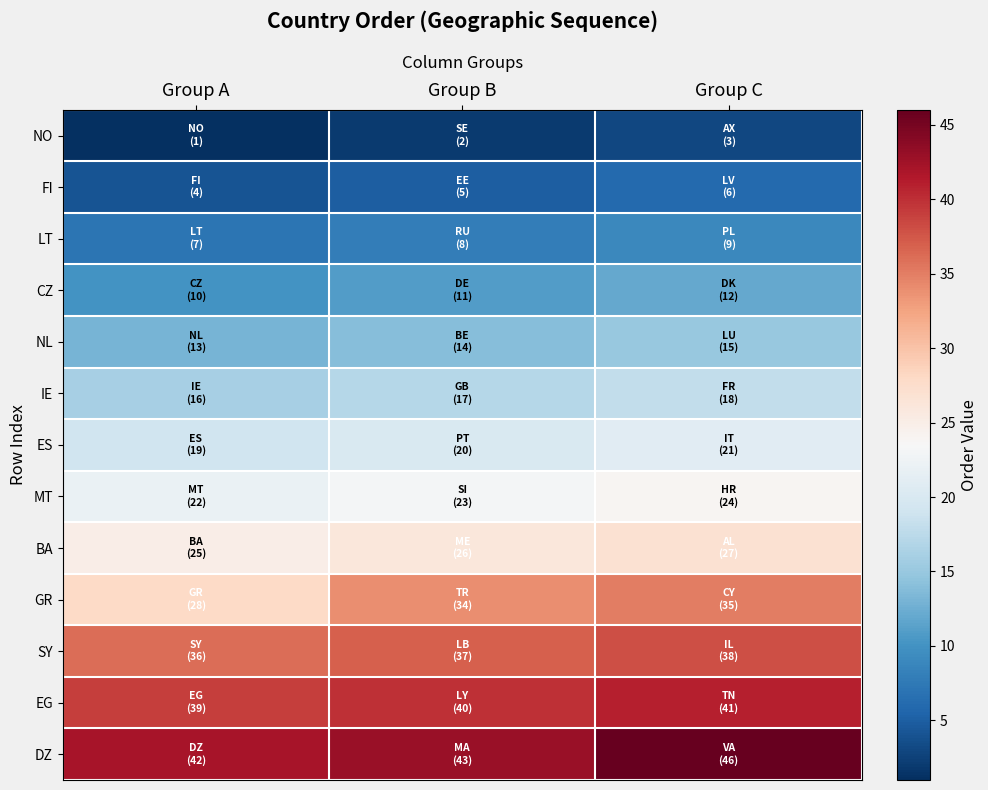

Which series has the widest spread of values?

GR